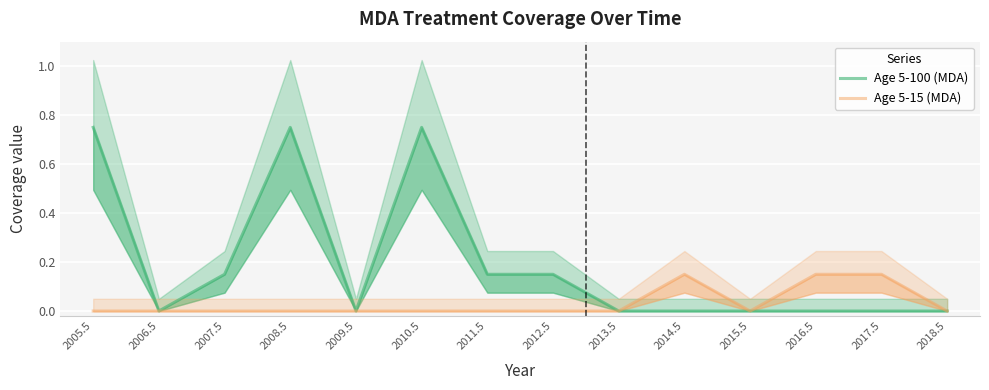

Is this an area chart (filled region under the line)?

No